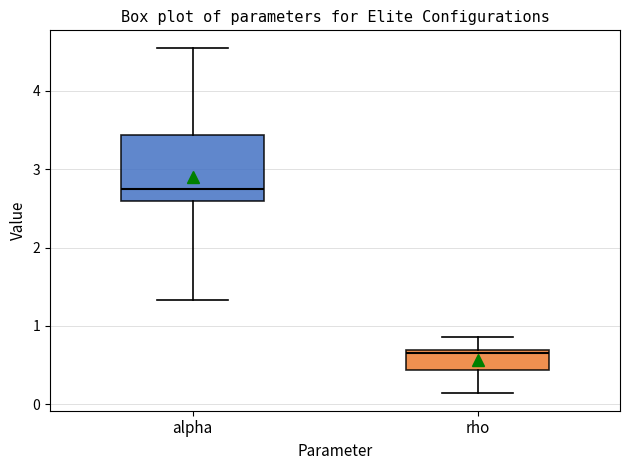

Reading left to right, transcribe this box plot: for each box, give where its median line is, the range the box spans, and where its two whiskers end, as read against the y-axis. The values are not printed on the chart, so give them approximately, as read against the axis.

alpha: median 2.8, box 2.6 to 3.4, whiskers 1.3 to 4.6
rho: median 0.7 (just below the box's upper edge), box 0.4 to 0.7, whiskers 0.1 to 0.9